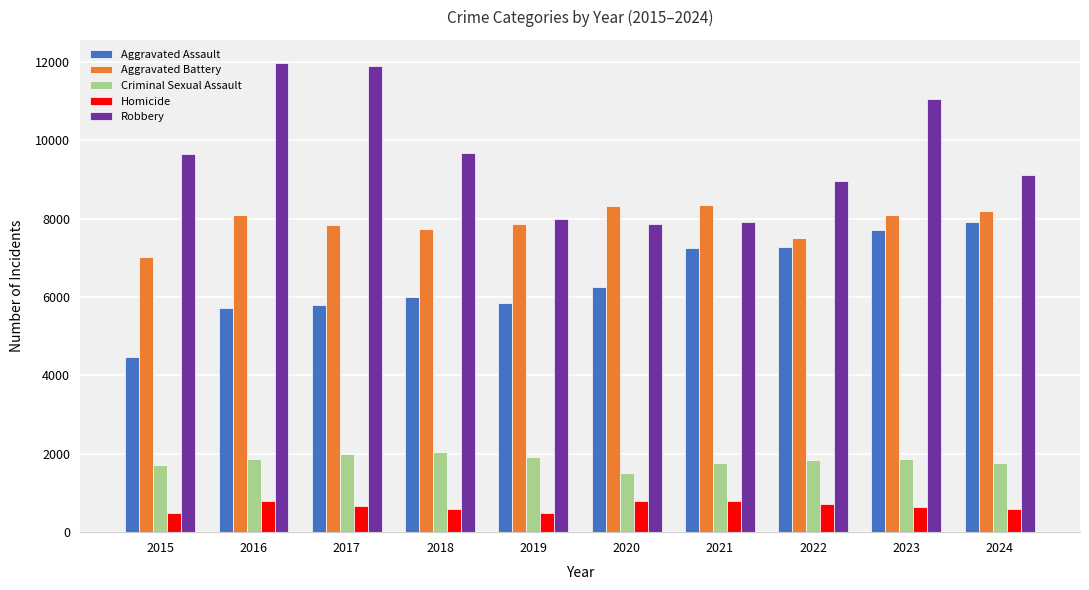

How many bars are there in total?

50